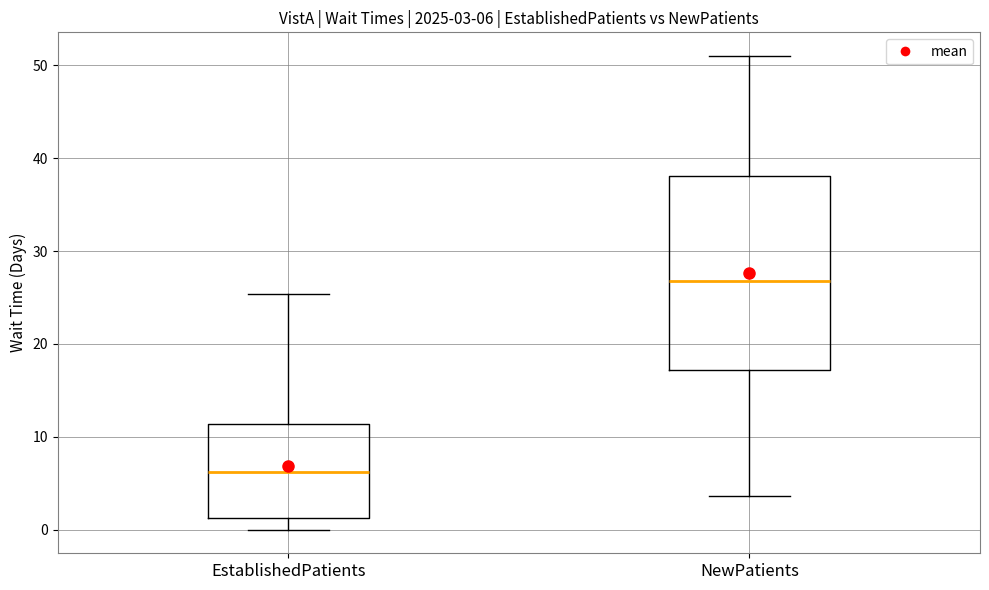

Which box's median line is the lowest?

EstablishedPatients